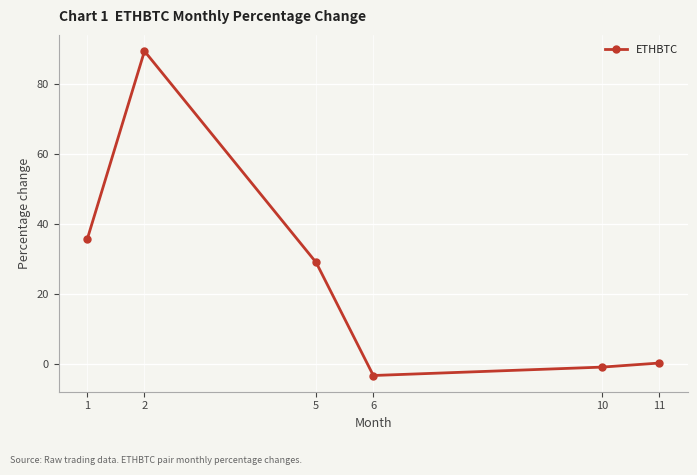

Is this an area chart (filled region under the line)?

No